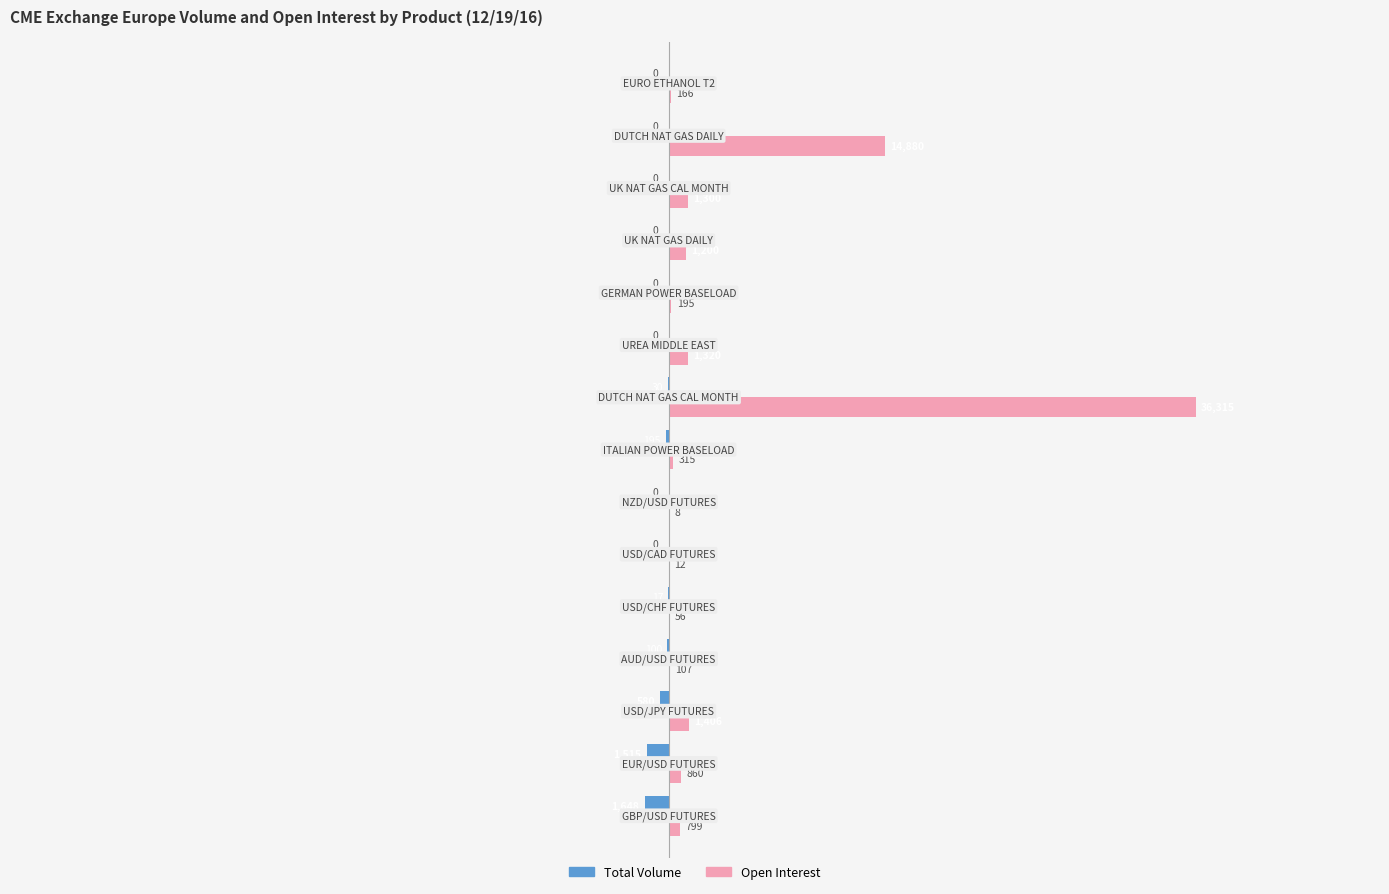

What is the maximum value shown in the chart?

36315